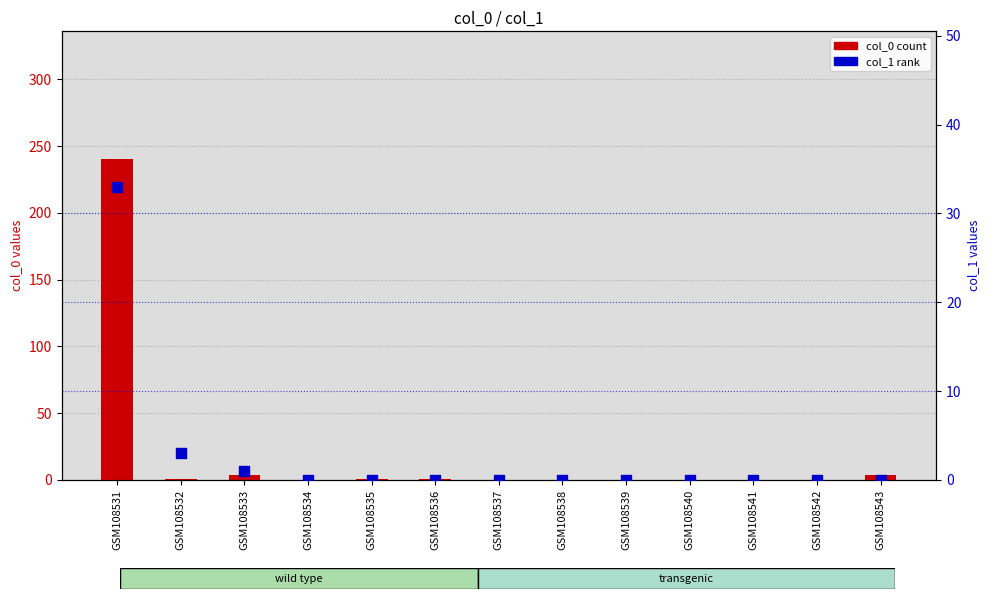

Which series has the largest Y range (max minus min)?

col_0 (count)